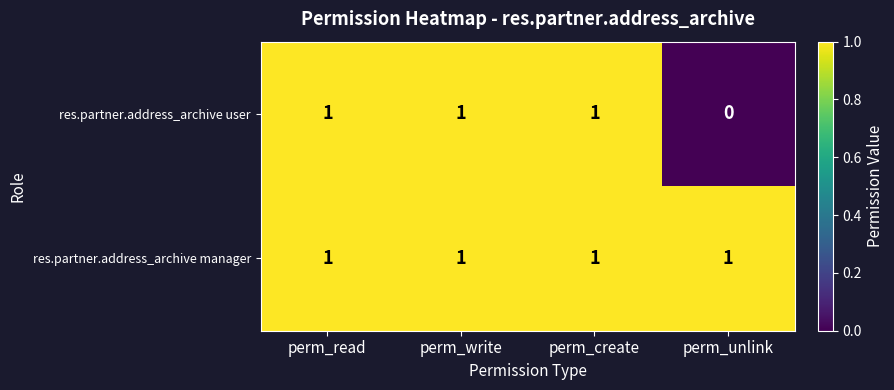

How many data points does each series have?

4